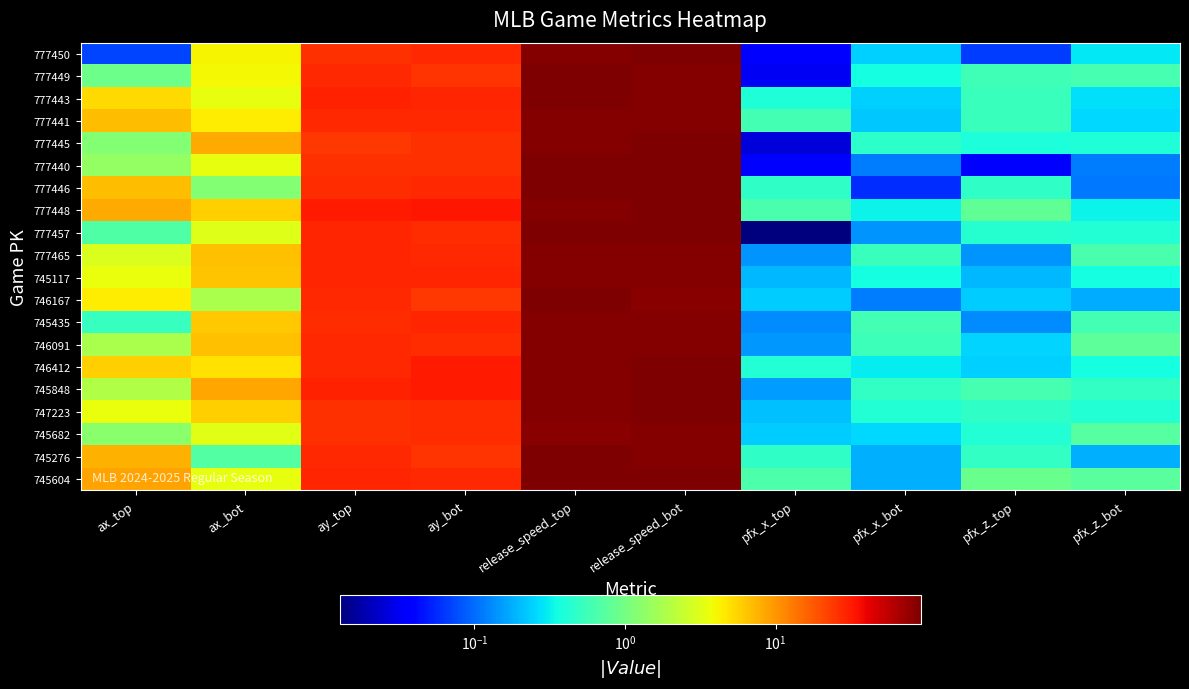

Which series has the largest range (max minus min)?

746412